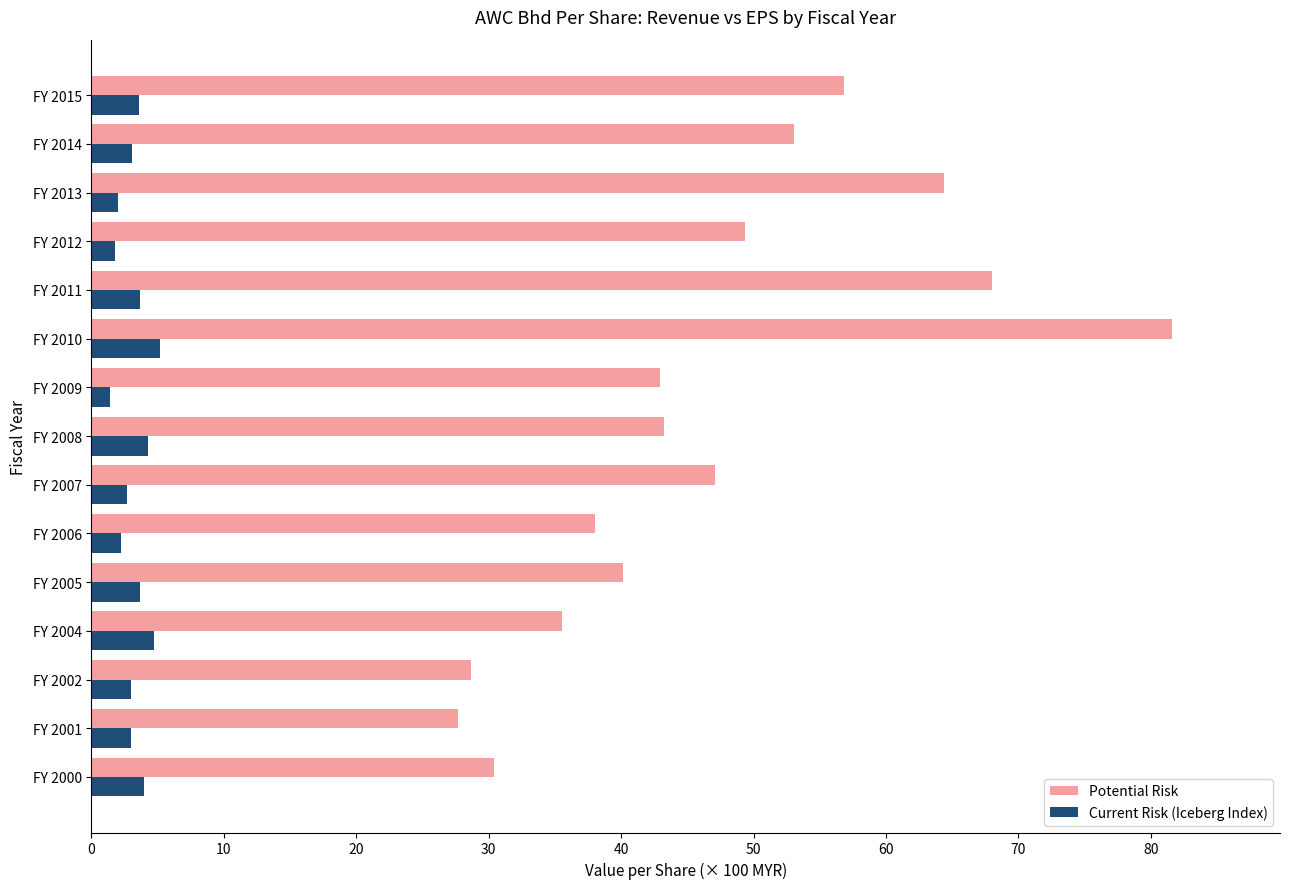

What is the difference between the maximum and second lowest values in the Current Risk (Iceberg Index) series?

3.4